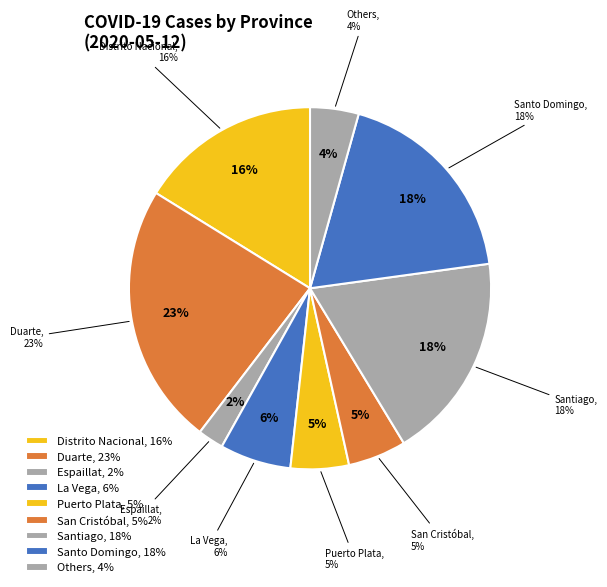

Is Santiago Rodríguez the majority of the pie?

No